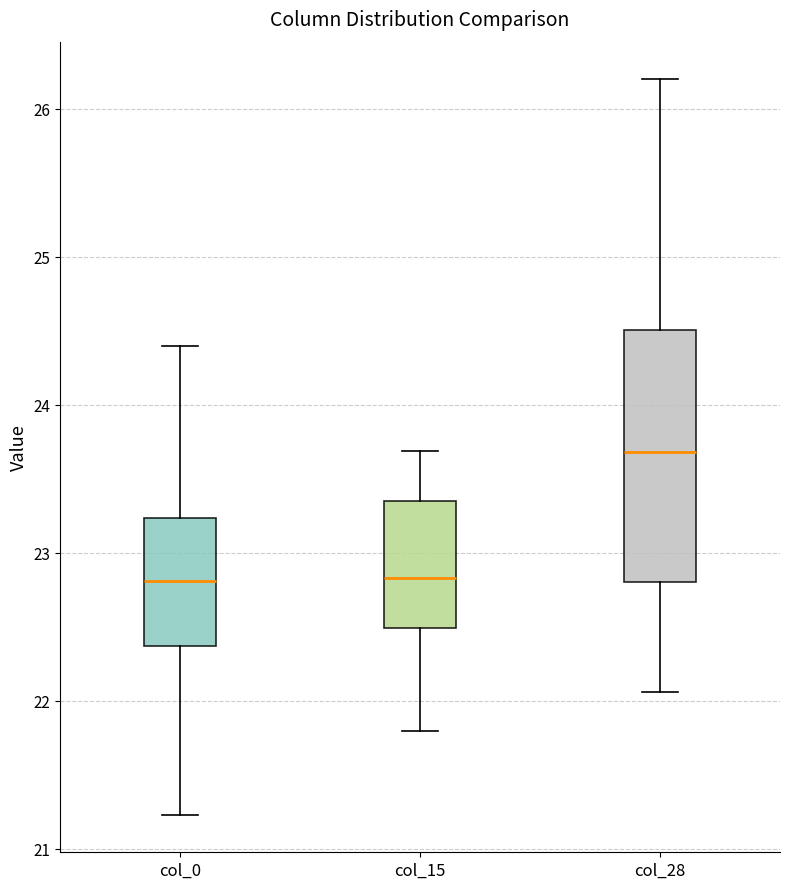

Where does the upper whisker of the box for col_0 end on the y-axis? The values are not printed on the chart, so give them approximately, as read against the axis.

24.4